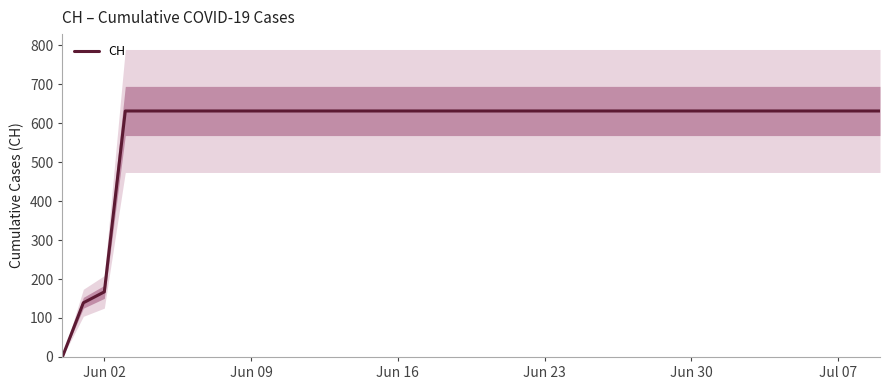

Where is CH nearest to the value 315?

Jun 02